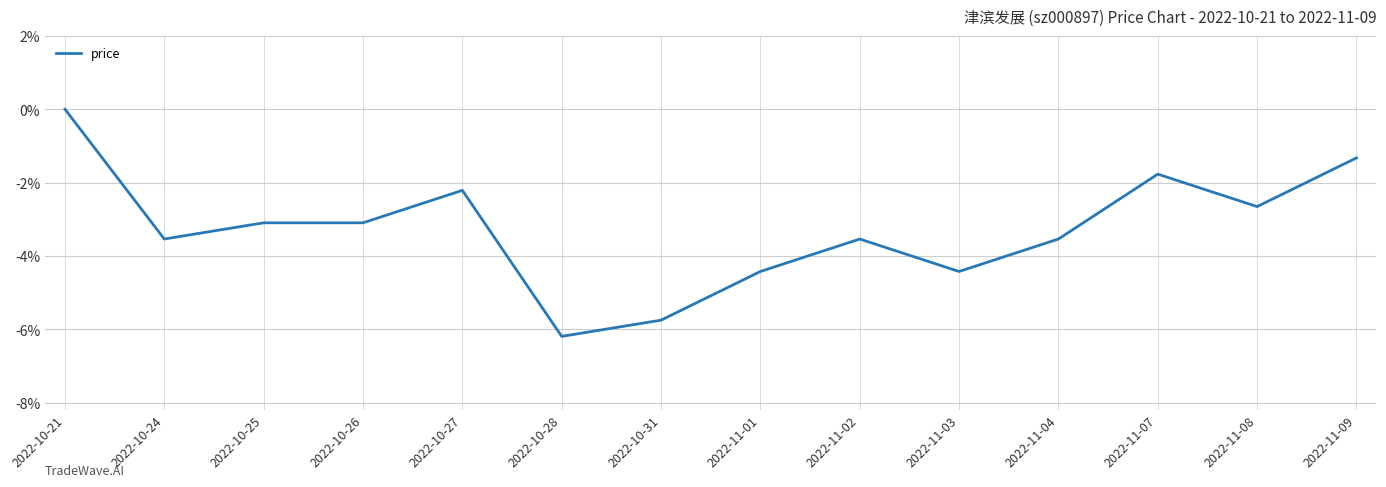

Reading left to right, what are all the values shown in this chart?

0.0	-0.0	-0.0	-0.0	-0.0	-0.1	-0.1	-0.0	-0.0	-0.0	-0.0	-0.0	-0.0	-0.0